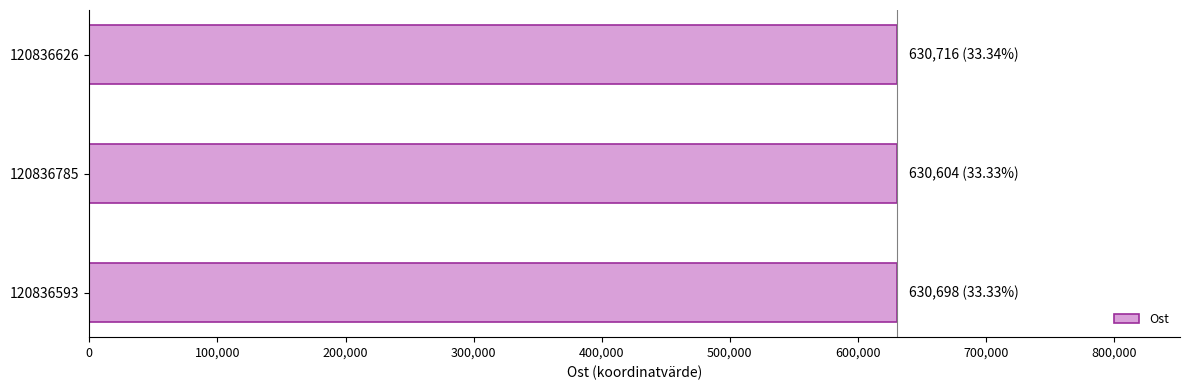

True or false: the data shows 630716 at 120836626.

True